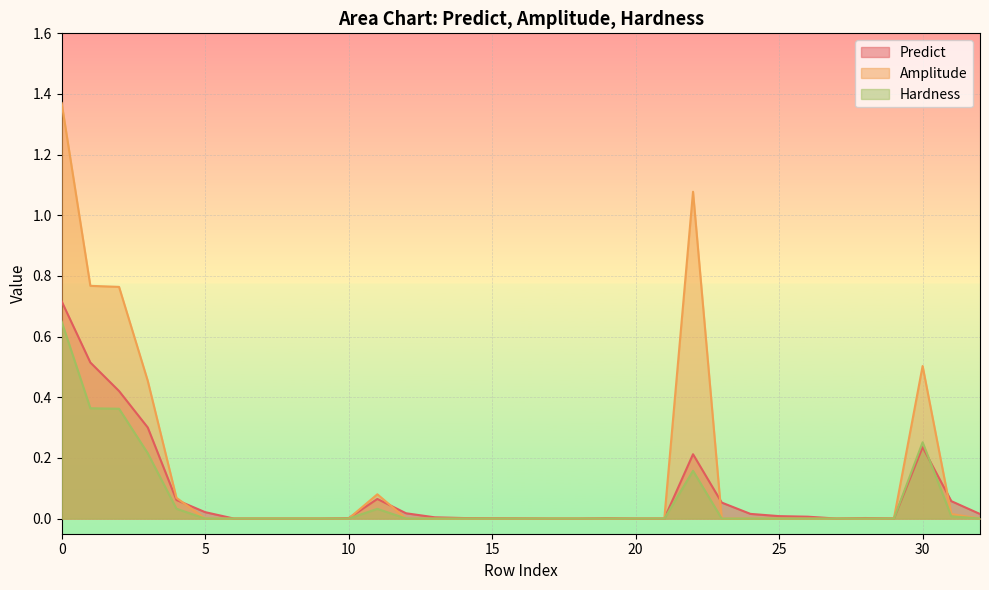

List the series in order of their peak value, lowest first.

Hardness, Predict, Amplitude